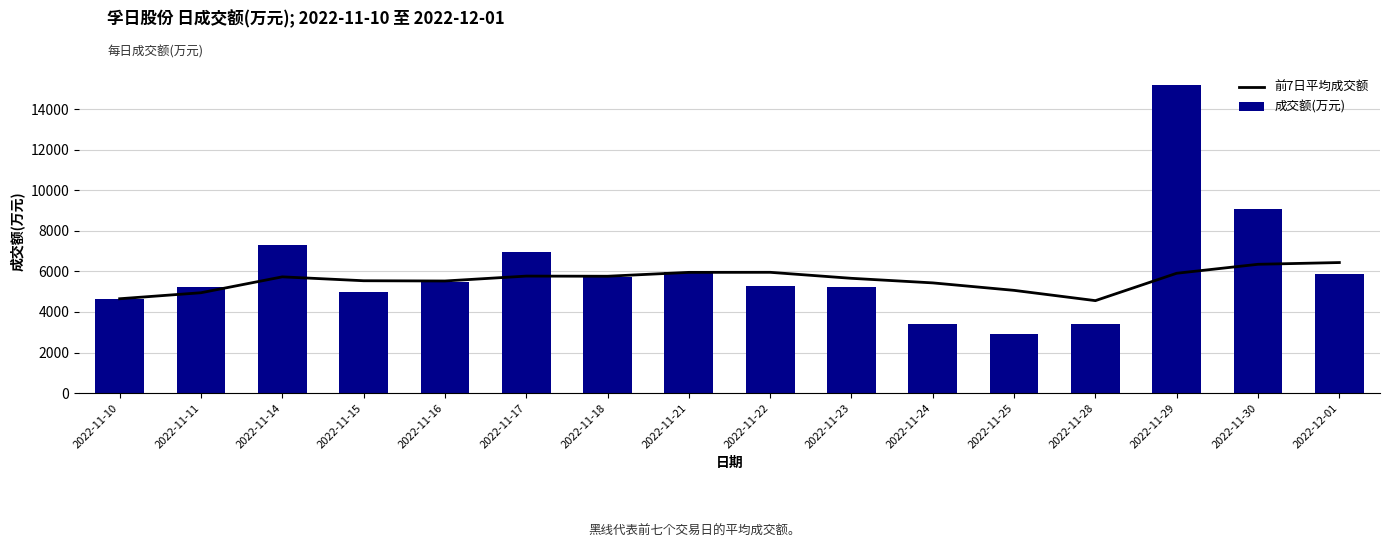

What are all the series names shown in the legend?

前7日平均成交额, 成交额(万元)